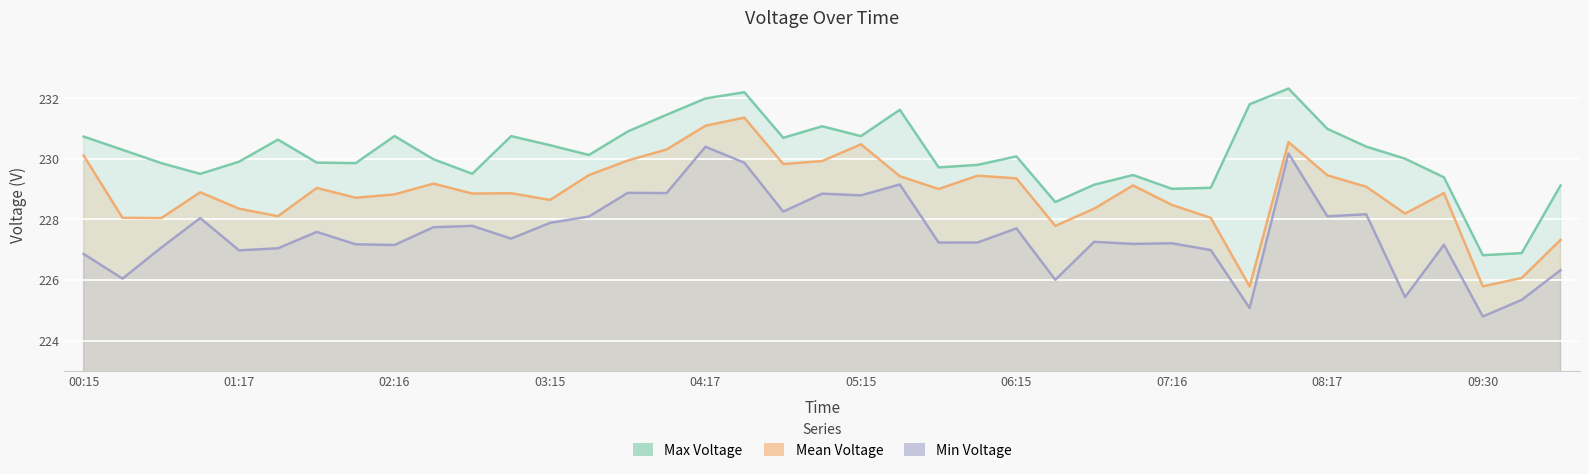

What is the difference between the maximum and minimum values in the Mean Voltage series?

5.6